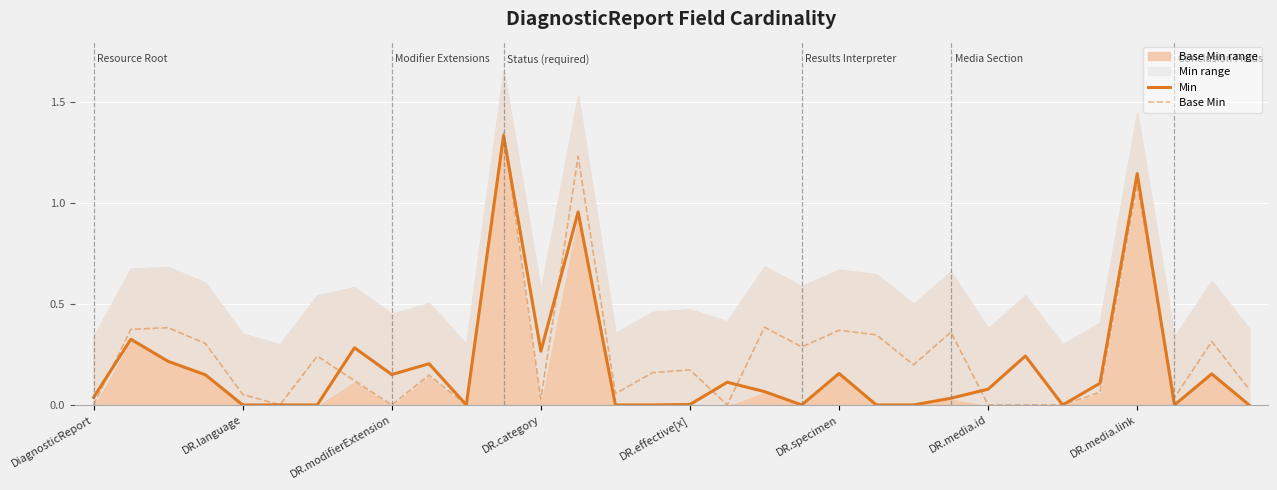

In Min, how many points are higher than both neighbors (excluding endpoints)?

10